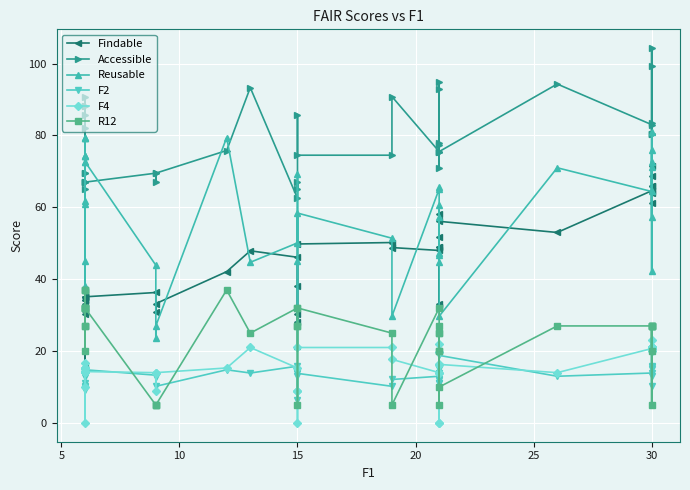

List the series in order of their peak value, lowest first.

F2, F4, R12, Findable, Reusable, Accessible